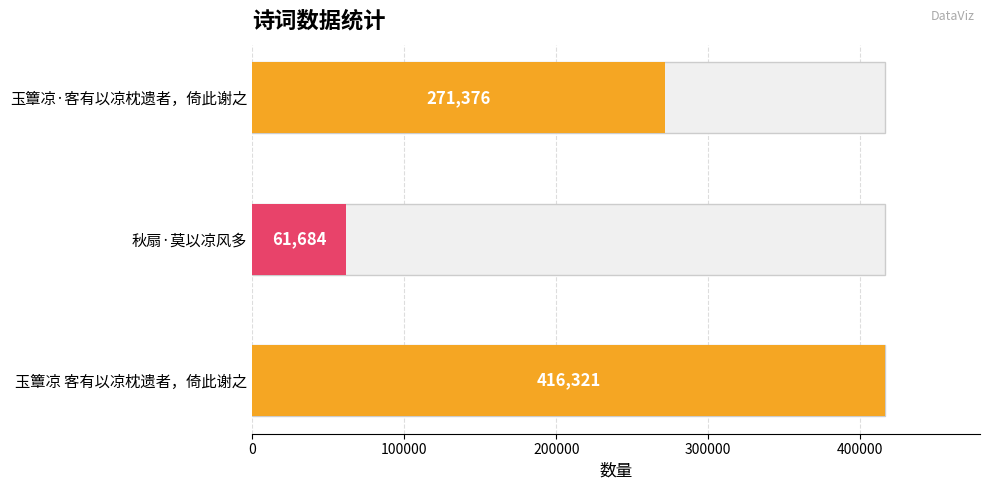

Reading left to right, what are all the values shown in this chart?

玉簟凉 客有以凉枕遗者，倚此谢之=416321	秋扇·莫以凉风多=61684	玉簟凉·客有以凉枕遗者，倚此谢之=271376